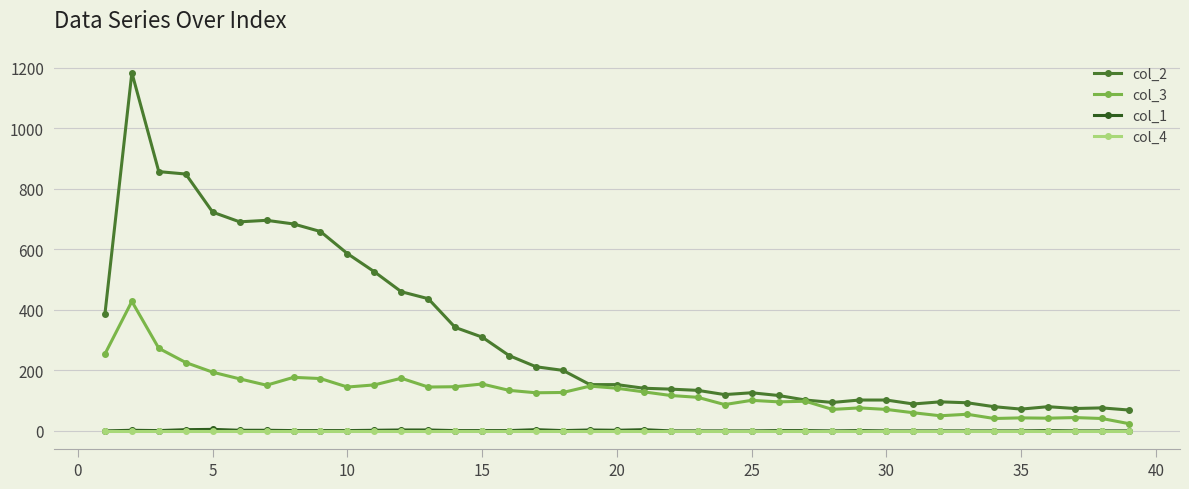

Which series has the largest range (max minus min)?

col_2